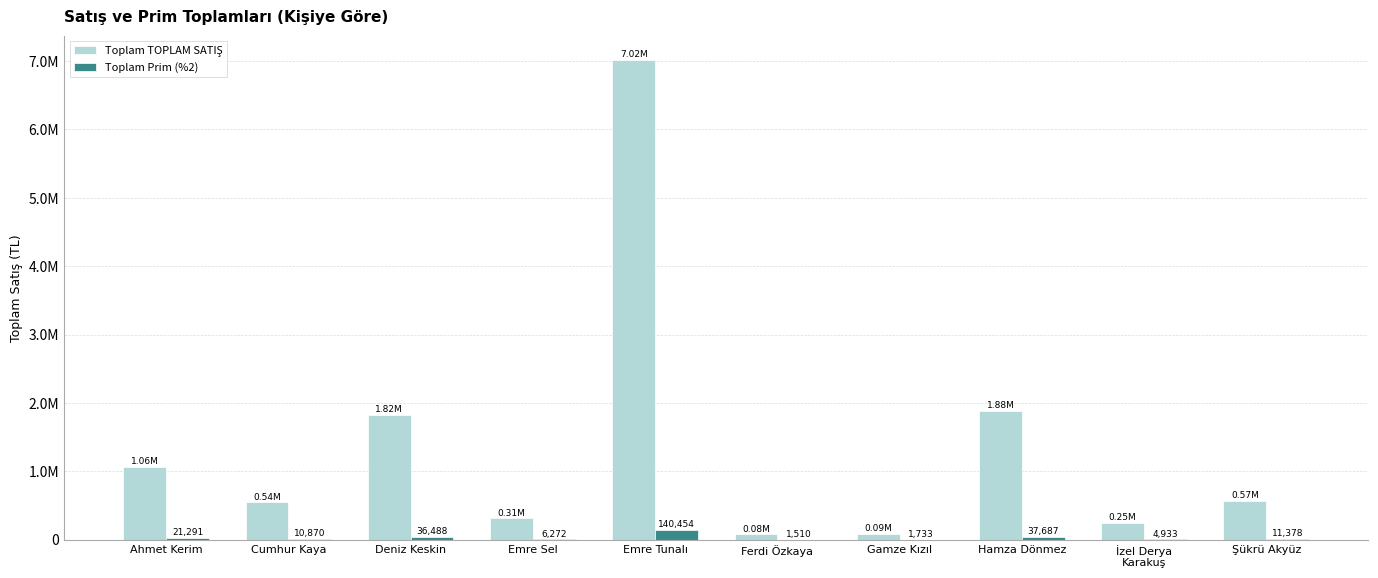

Does the chart contain stacked bars?

No